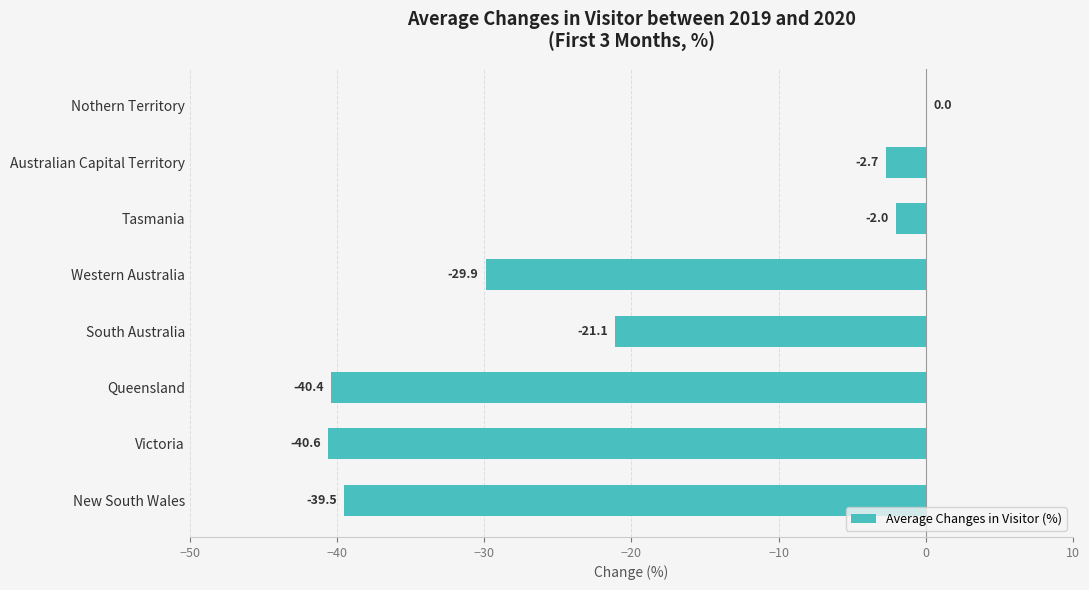

At which label is the value closest to -20?

South Australia